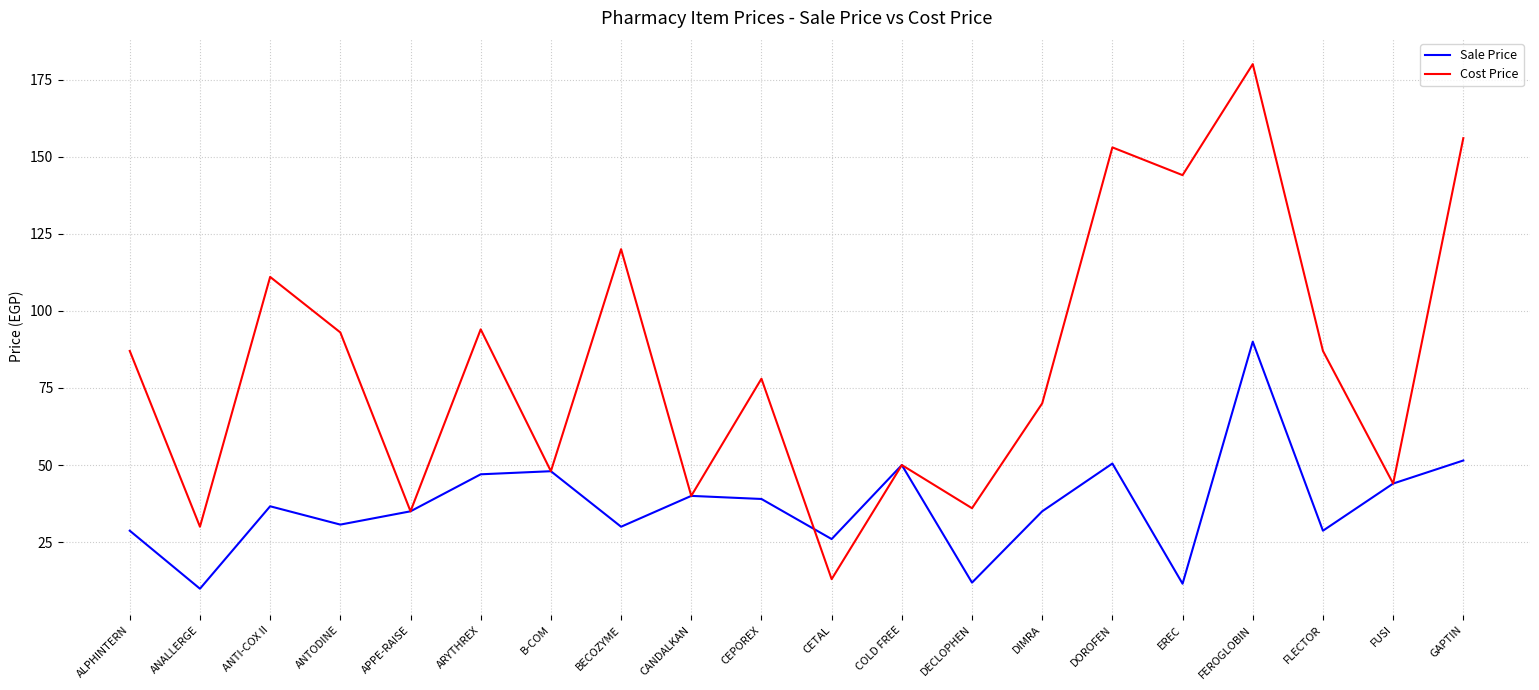

What are all the series names shown in the legend?

Sale Price, Cost Price